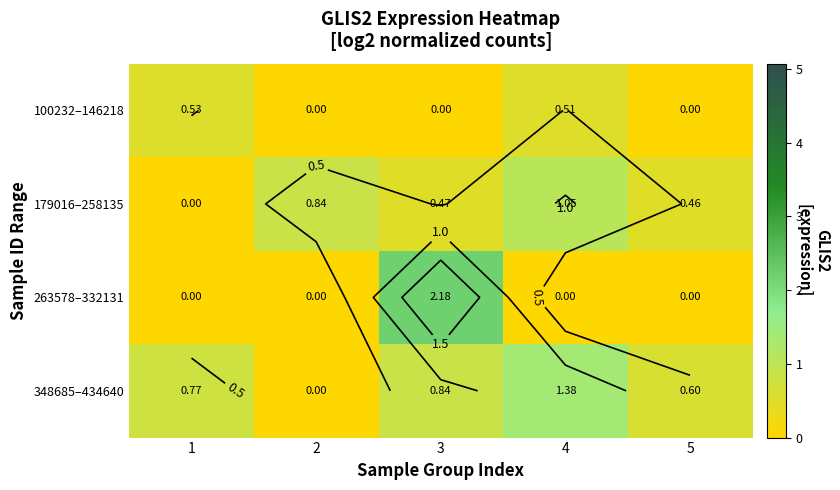

At which label does 348685–434640 reach its peak?

4